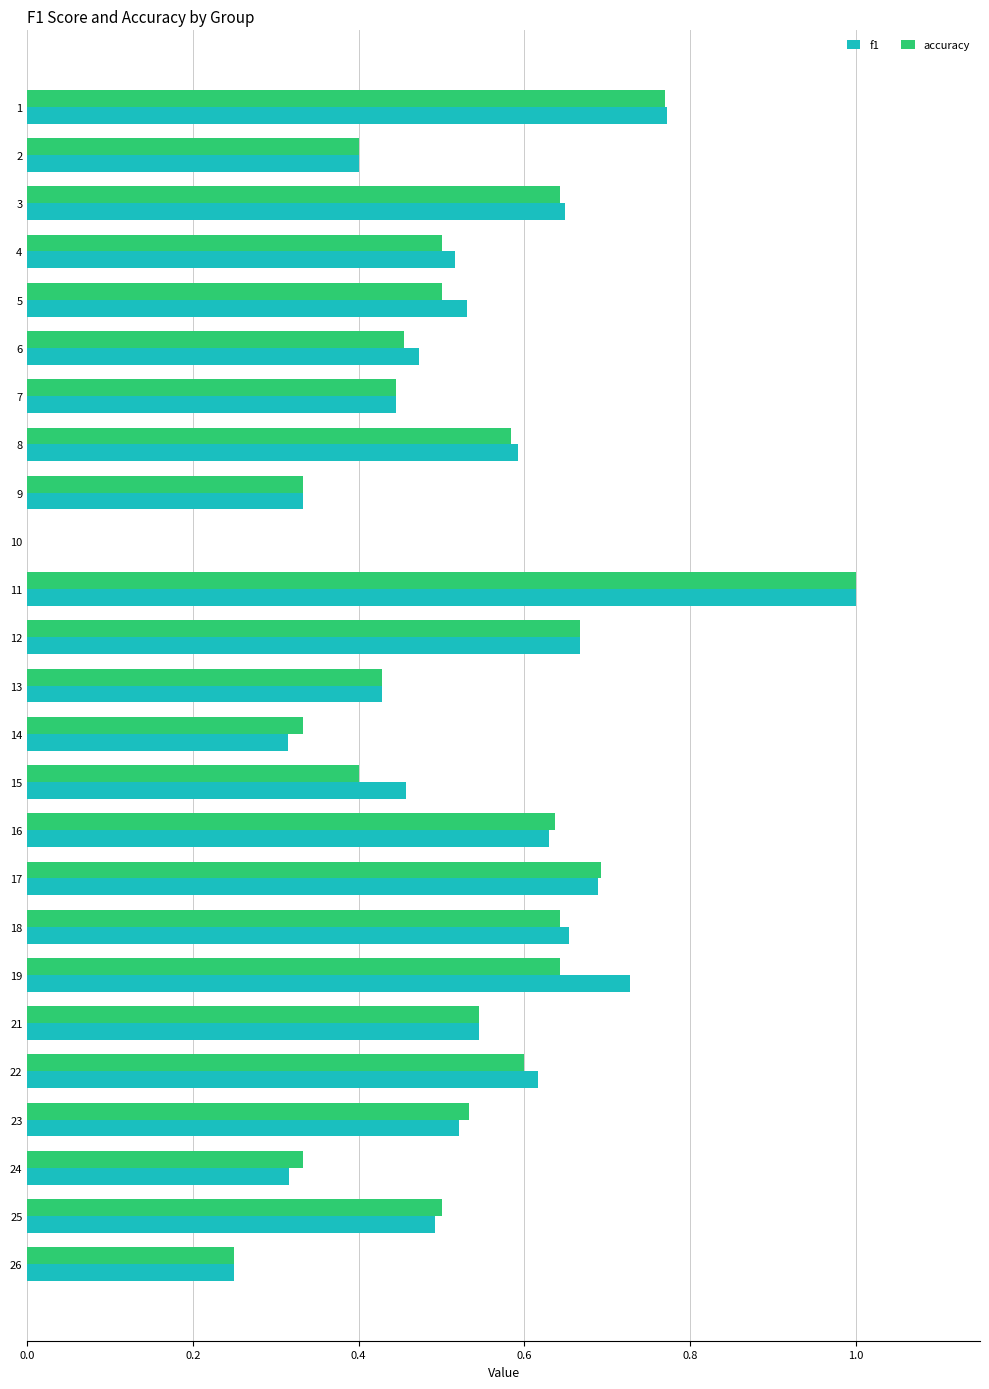

Which series changed the most between 11 and 17?

f1